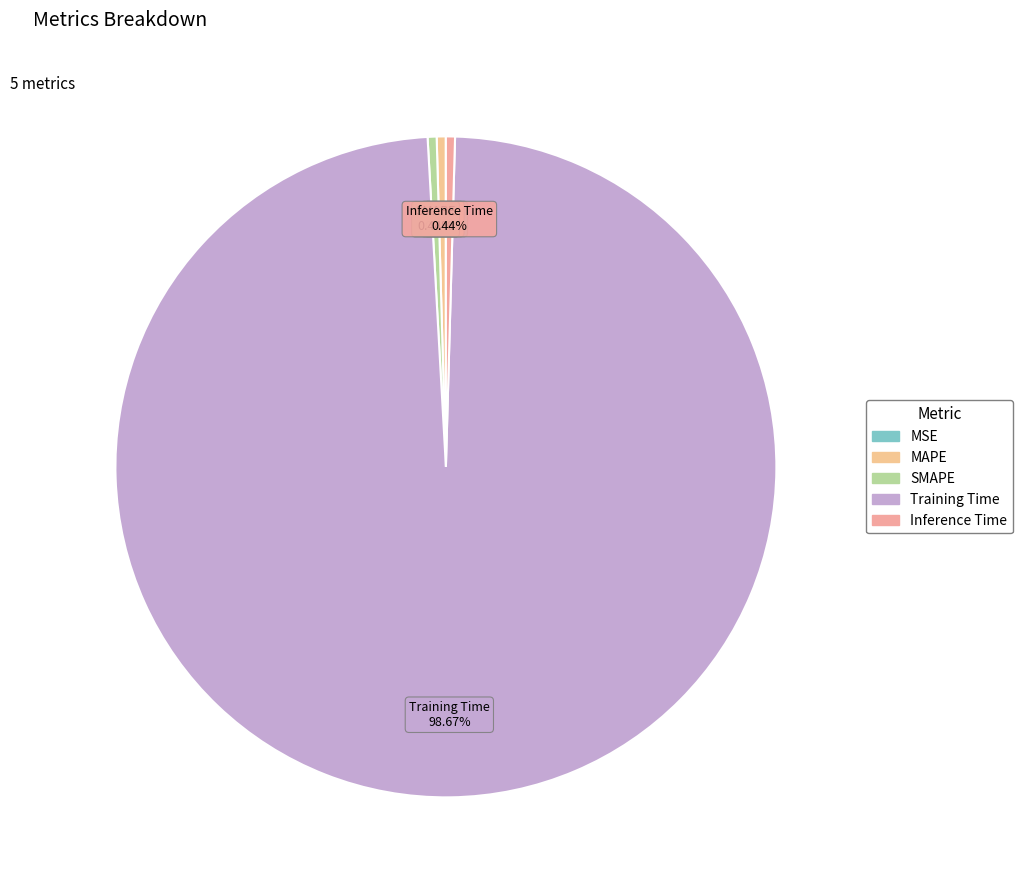

To the nearest percent, what is the combined percentage of MAPE and Training Time?

99%